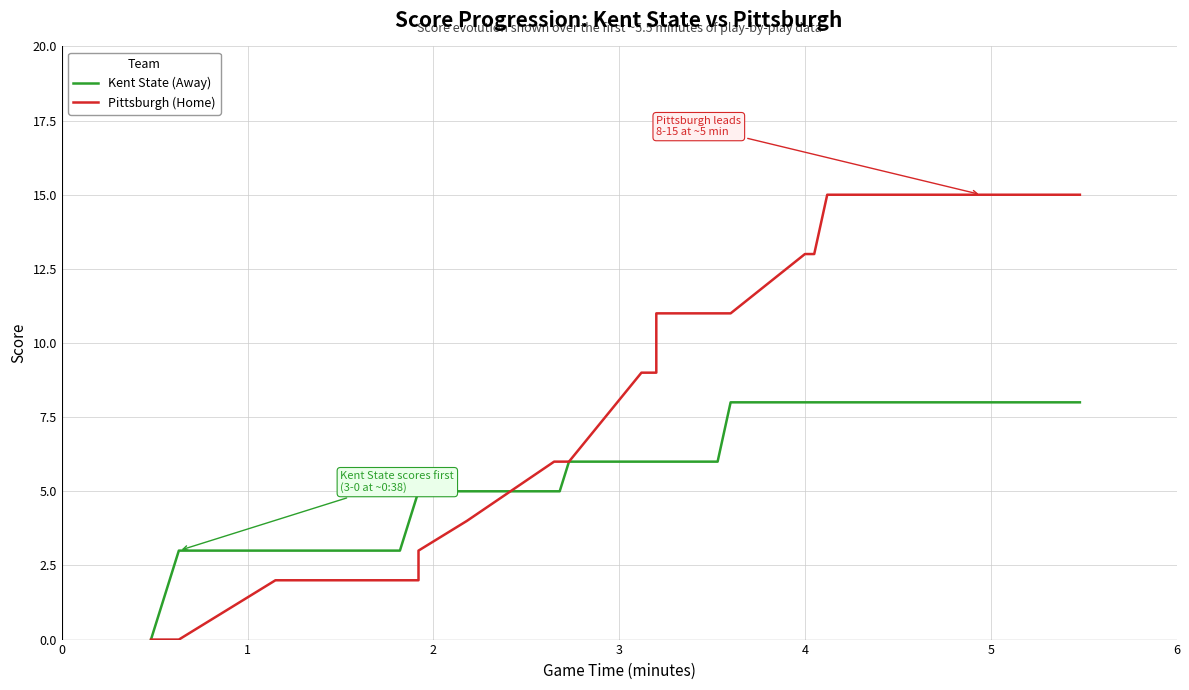

What are all the series names shown in the legend?

Kent State (Away), Pittsburgh (Home)